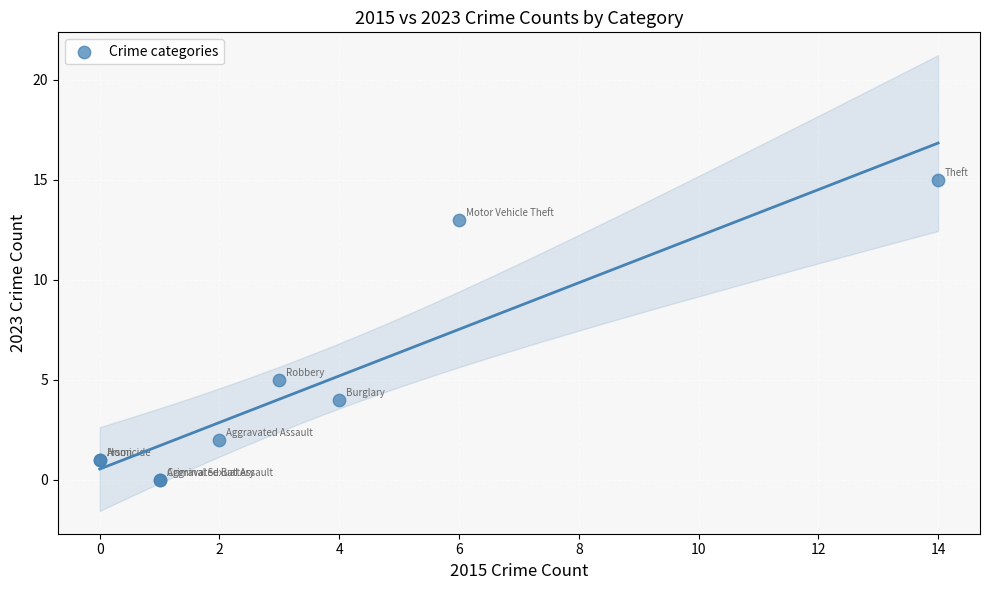

What Y value in the scatter plot is closest to 7?

5